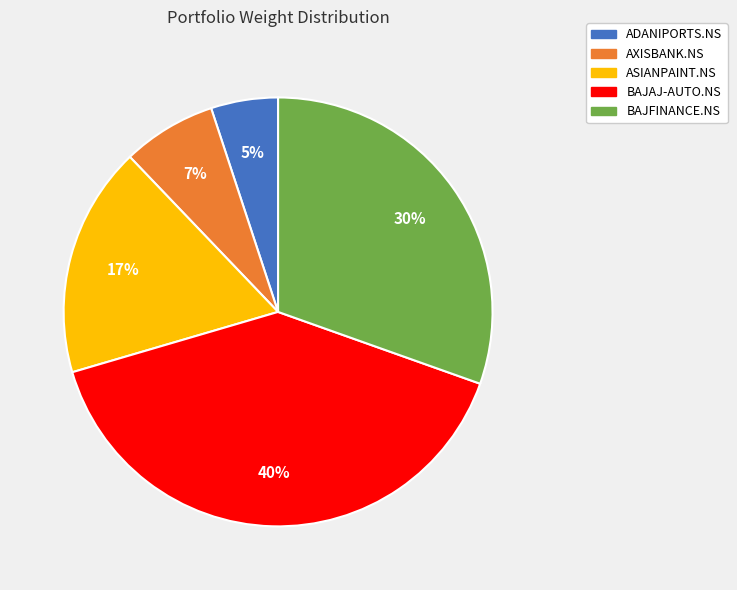

To the nearest percent, what percentage of the pie is AXISBANK.NS?

7%